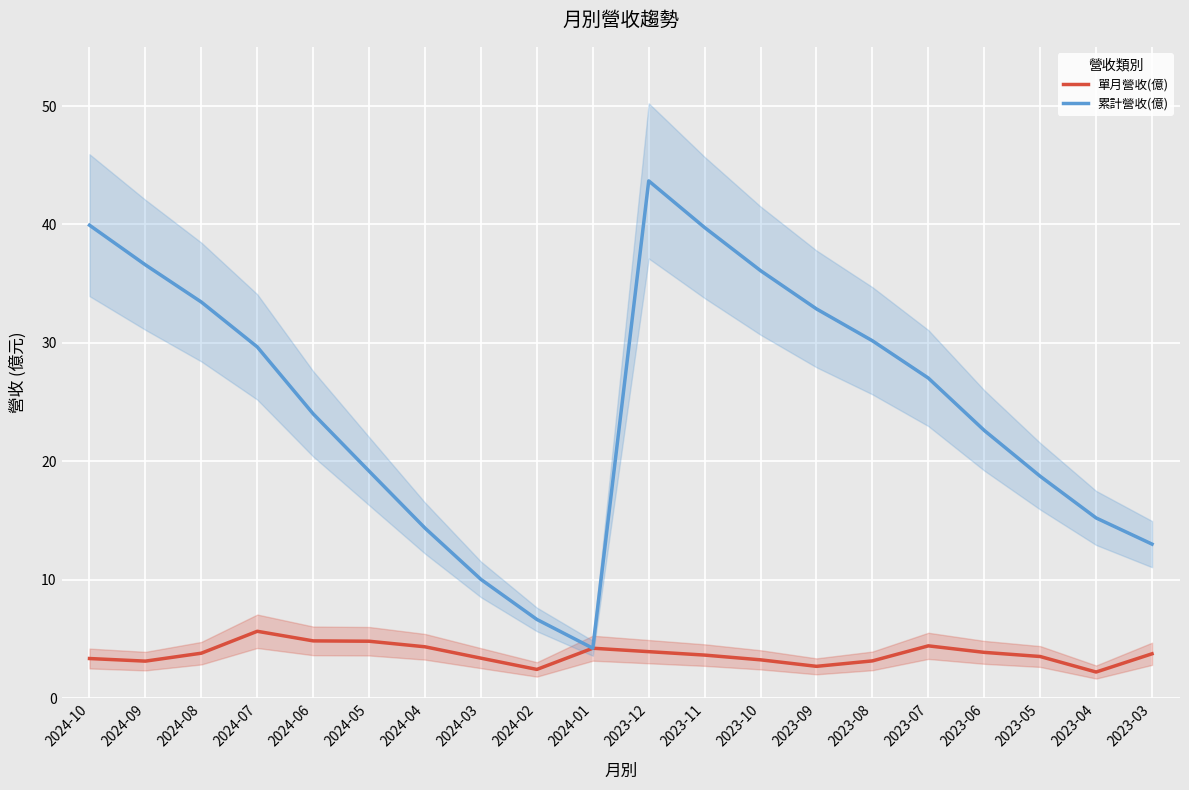

Rank the series by their maximum value, from lowest to highest.

單月營收(億), 累計營收(億)